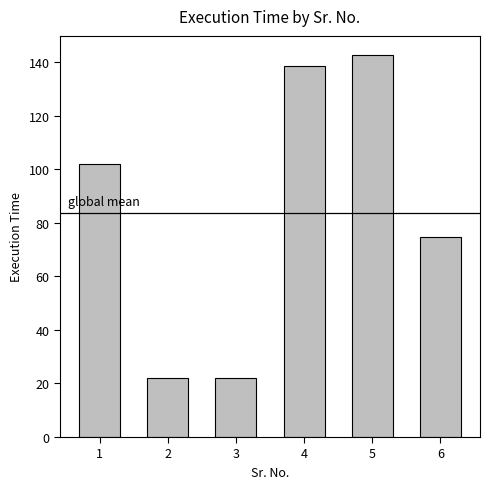

What is the sum of all values?

502.2